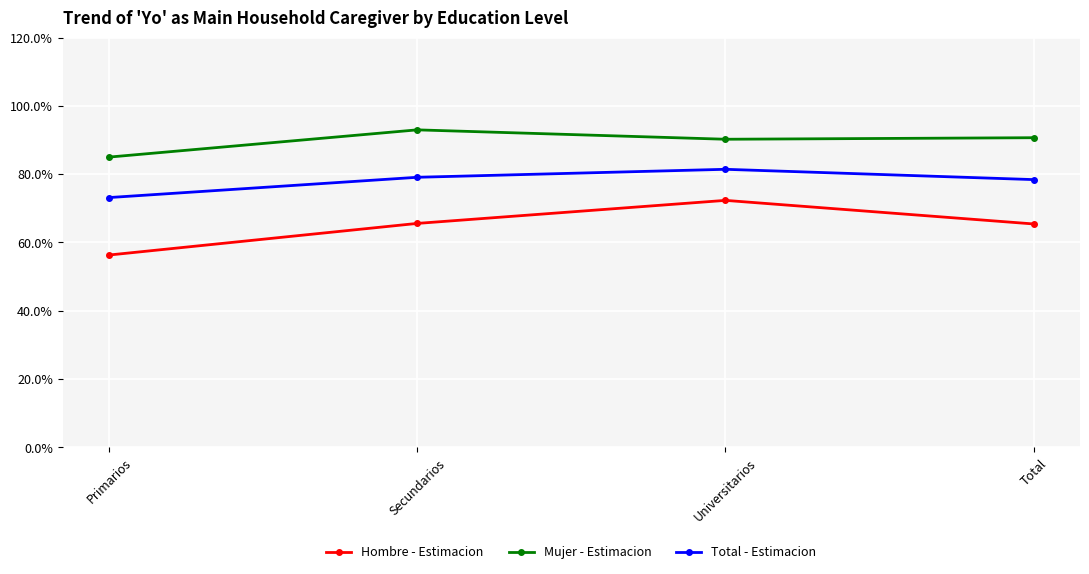

What is the spread (max minus min) of values at Primarios?

28.7